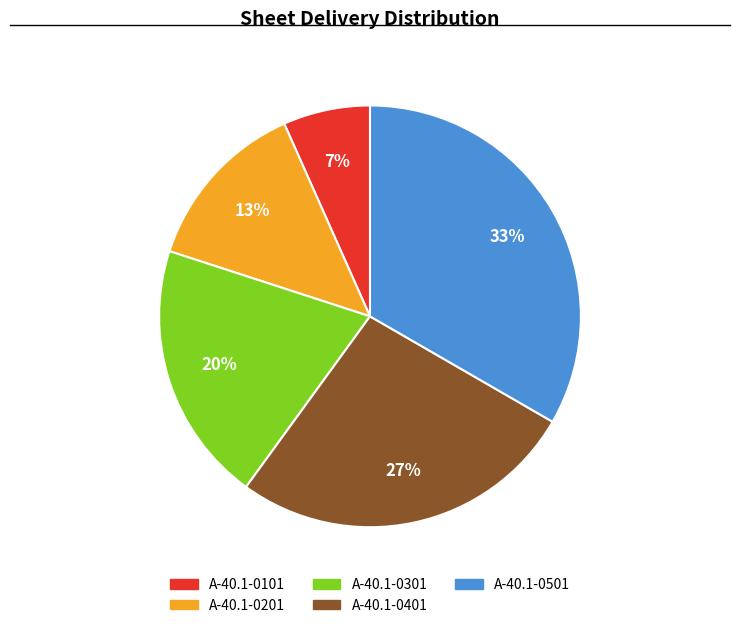

Is the sum of A-40.1-0301 and A-40.1-0401 greater than half?

No